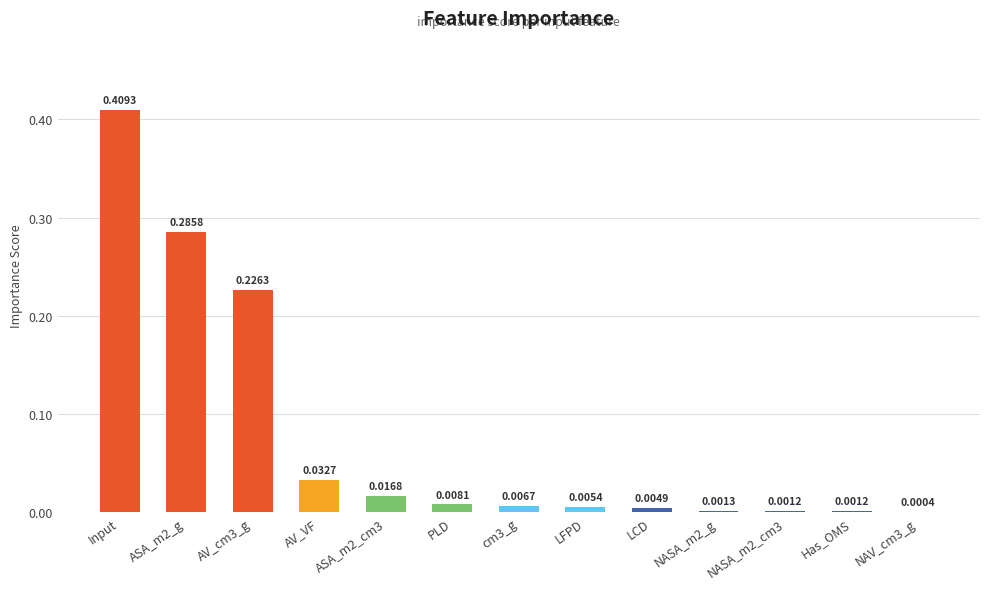

What is the sum of all values?

1.0